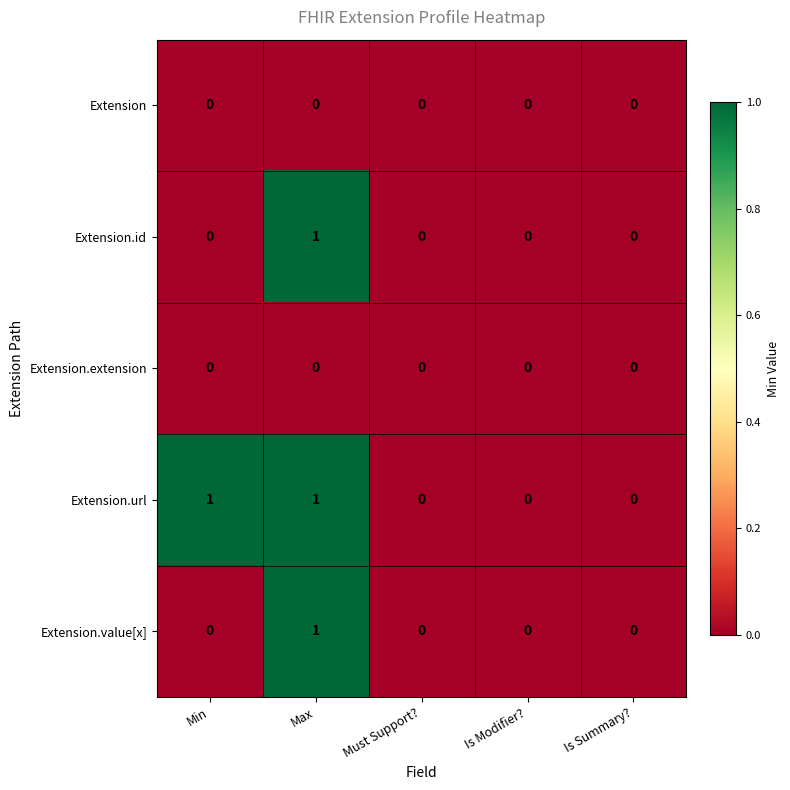

True or false: Extension.extension has a value of 0 at Is Modifier?.

True